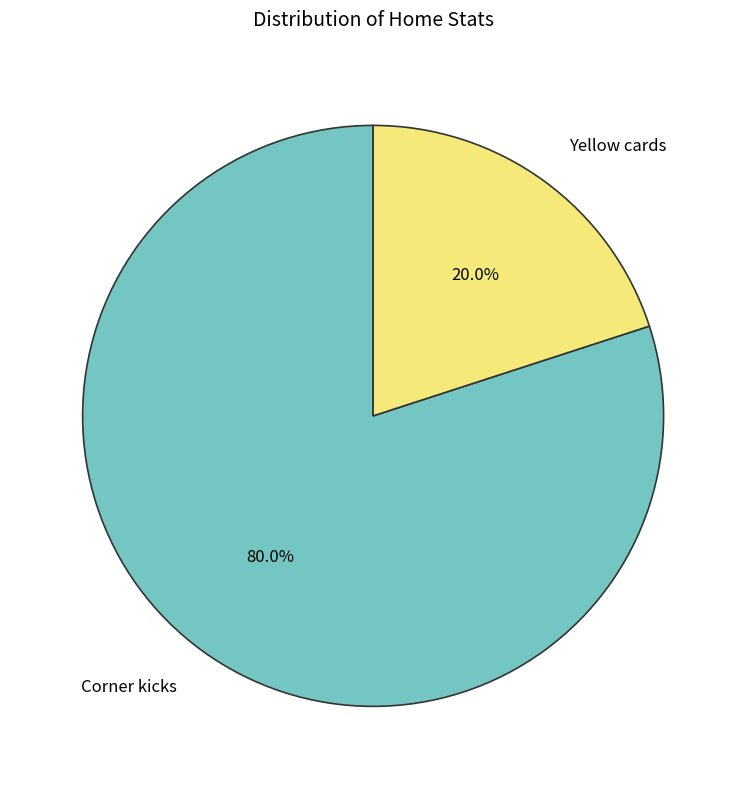

Which has a higher value, Corner kicks or Yellow cards?

Corner kicks